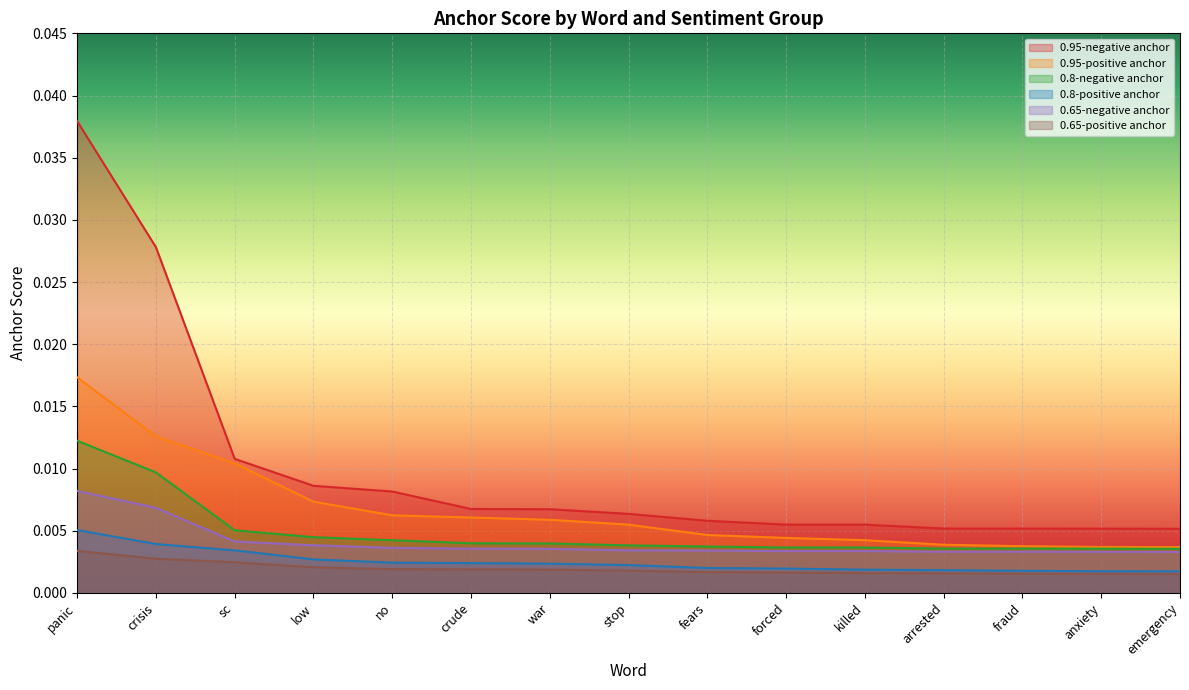

Which series has the widest spread of values?

0.95-negative anchor